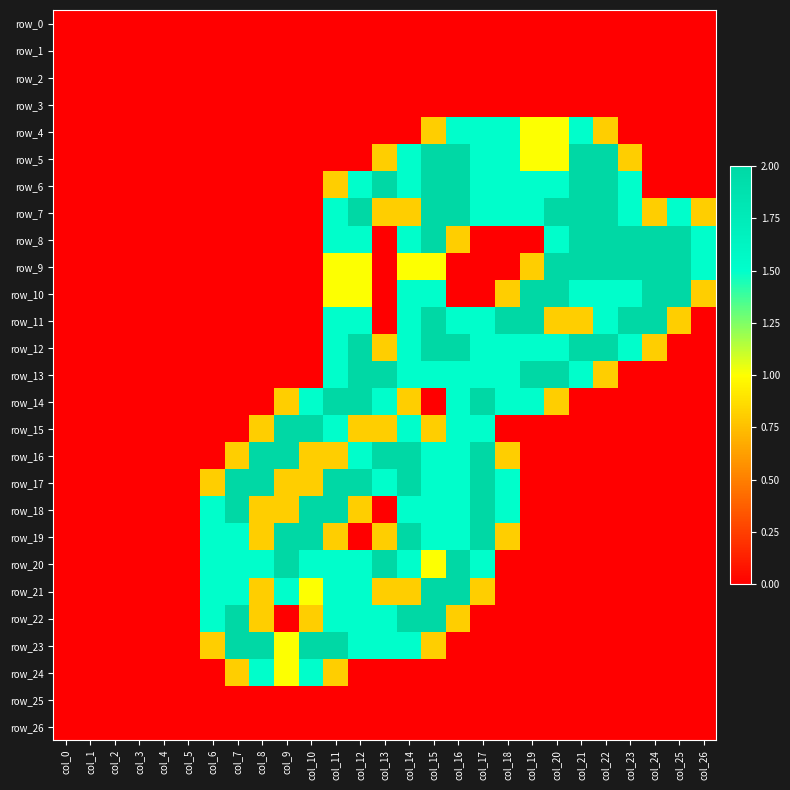

What is the difference between the row_10 values at col_15 and col_0?

1.5